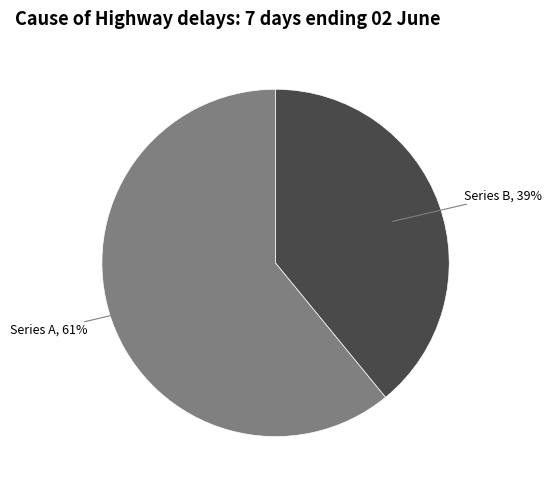

To the nearest percent, what is the average slice percentage?

50%